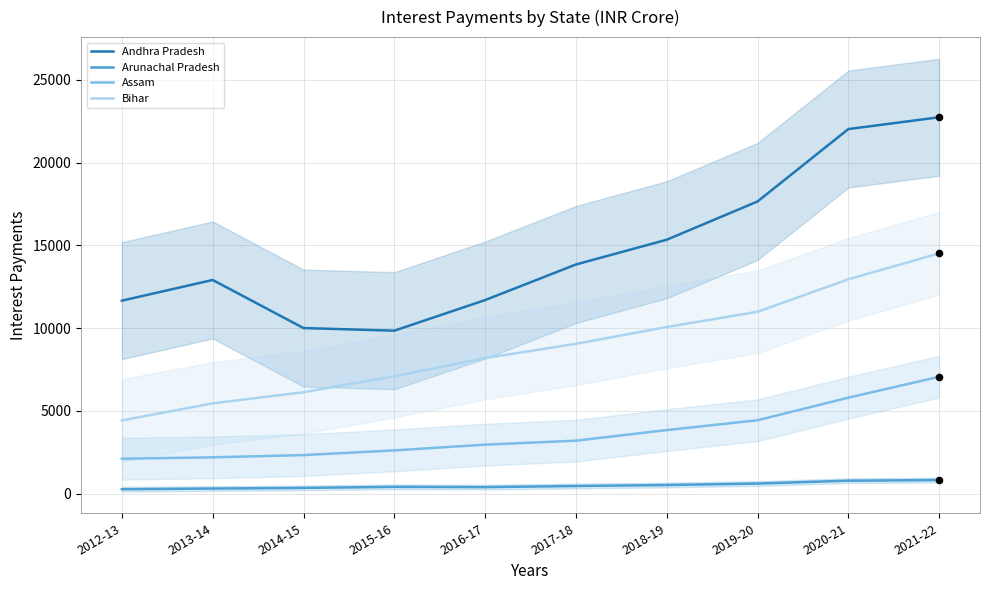

At which category is the sum across all series the highest?

2021-22